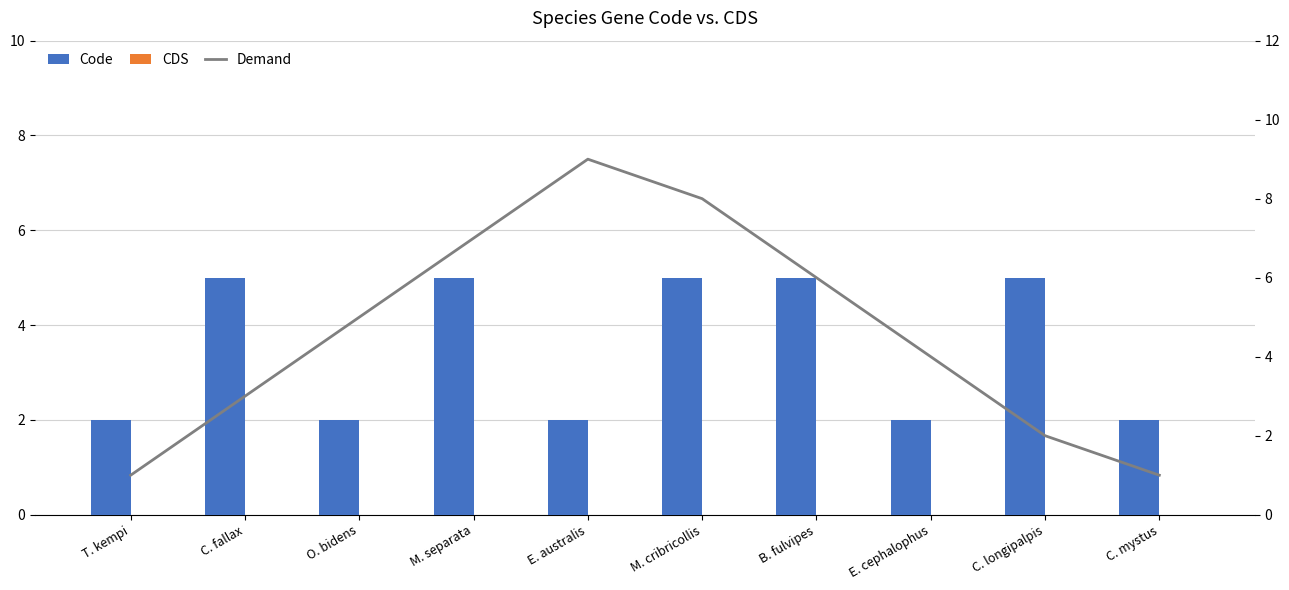

Between M. separata and B. fulvipes, which series saw the biggest shift?

Demand